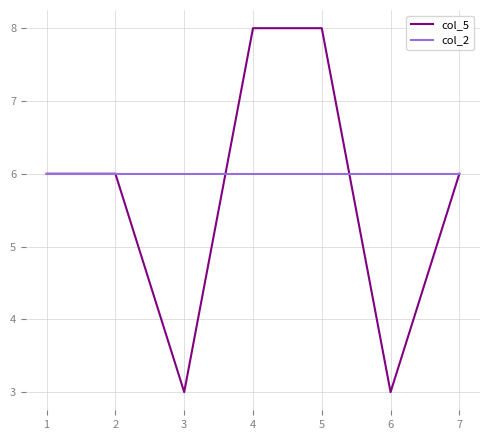

Reading right to left, transcribe all the data shown in this chart.

col_5: 6	3	8	8	3	6	6
col_2: 6	6	6	6	6	6	6